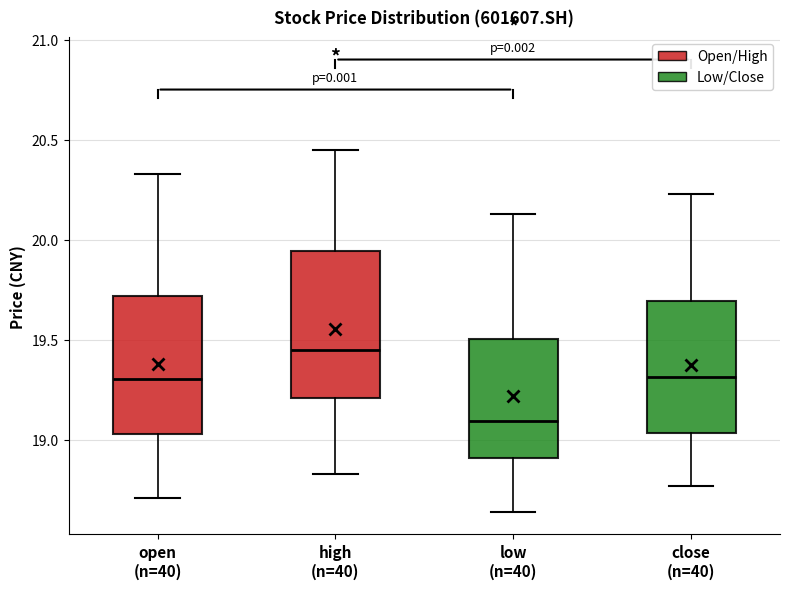

Reading left to right, read every box against the y-axis: the position of its median line, the range the box covers, and the ends of its whiskers. The values are not printed on the chart, so give them approximately, as read against the axis.

open (n=40): median 19.30, box 19.05 to 19.70, whiskers 18.70 to 20.35
high (n=40): median 19.45, box 19.20 to 19.95, whiskers 18.85 to 20.45
low (n=40): median 19.10, box 18.90 to 19.50, whiskers 18.65 to 20.15
close (n=40): median 19.30, box 19.05 to 19.70, whiskers 18.75 to 20.25